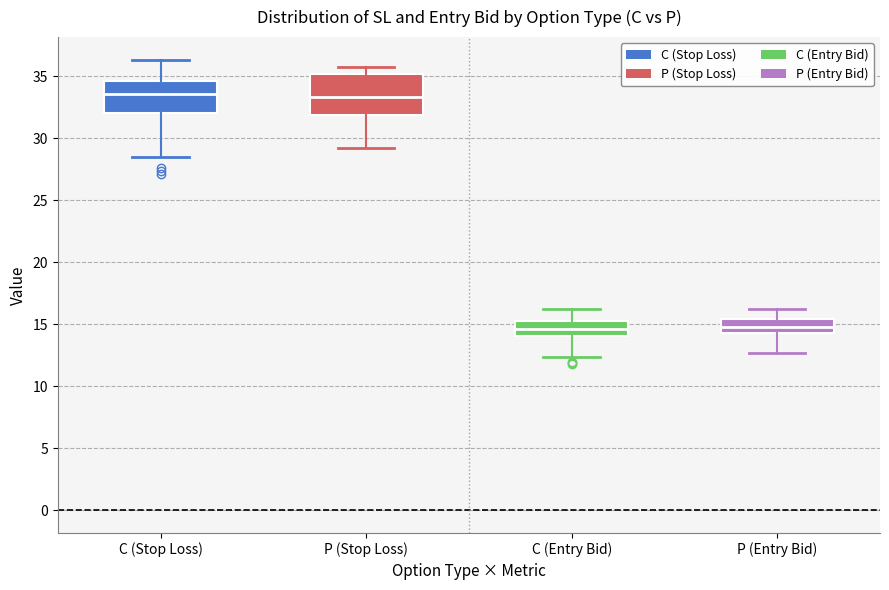

Comparing the boxes themselves (not the whiskers), which one is the tallest?

P (Stop Loss)